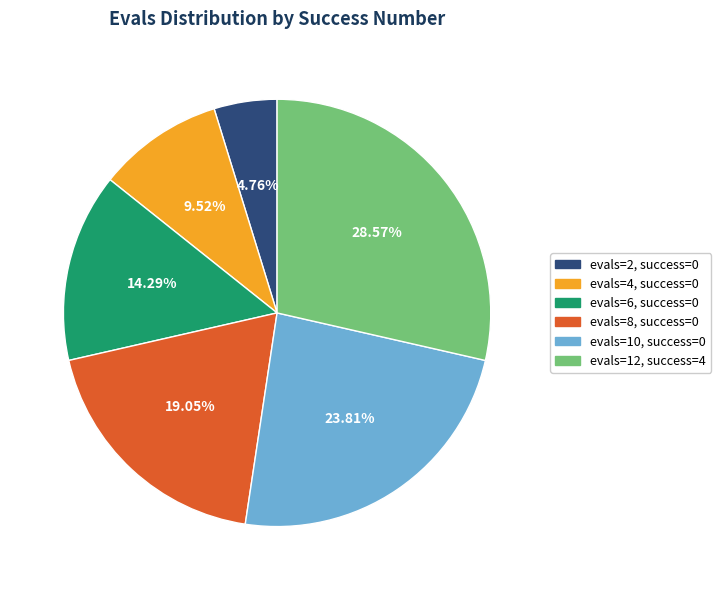

Is there a majority slice in this chart?

No